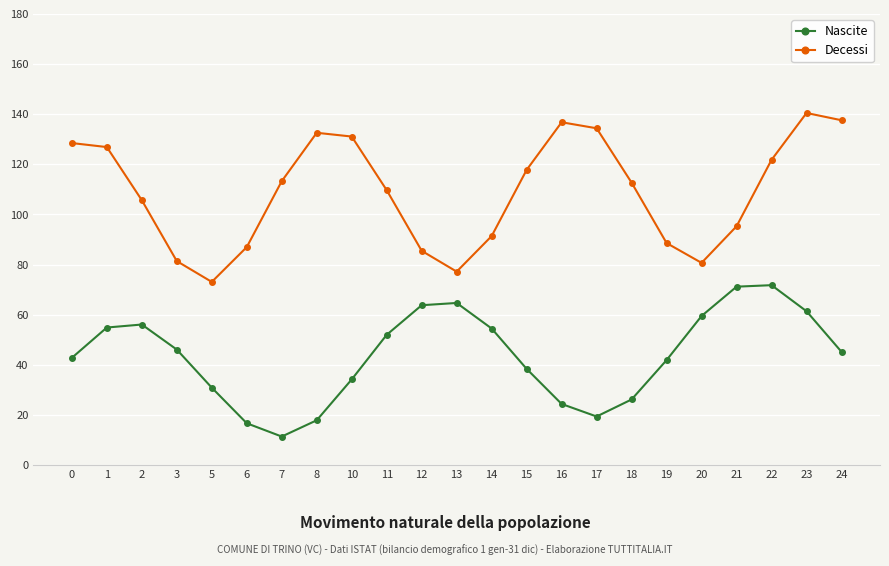

What is the approximate value of Decessi at 16?

136.8